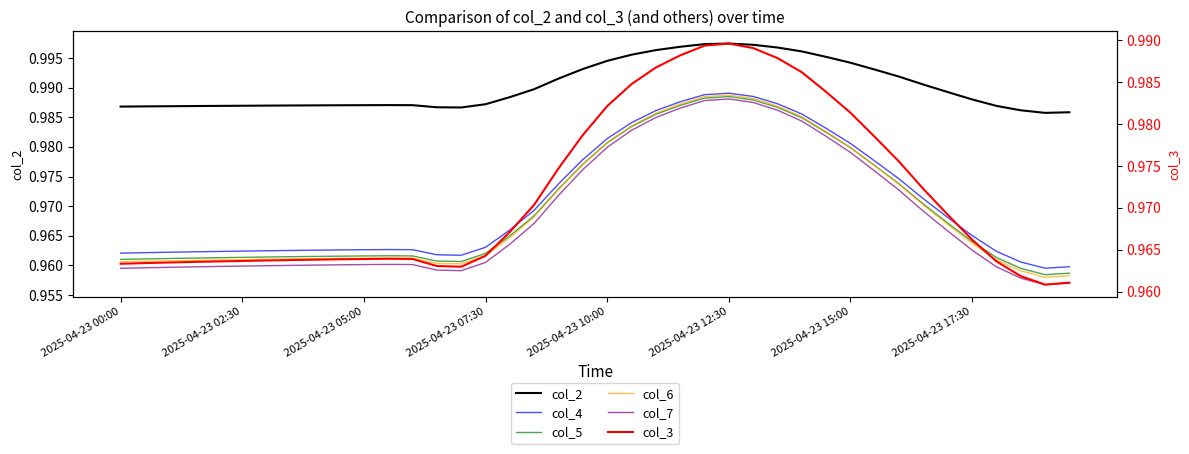

Is the value of col_3 at 2025-04-23 12:30 greater than the value of col_2 at 2025-04-23 07:30?

Yes